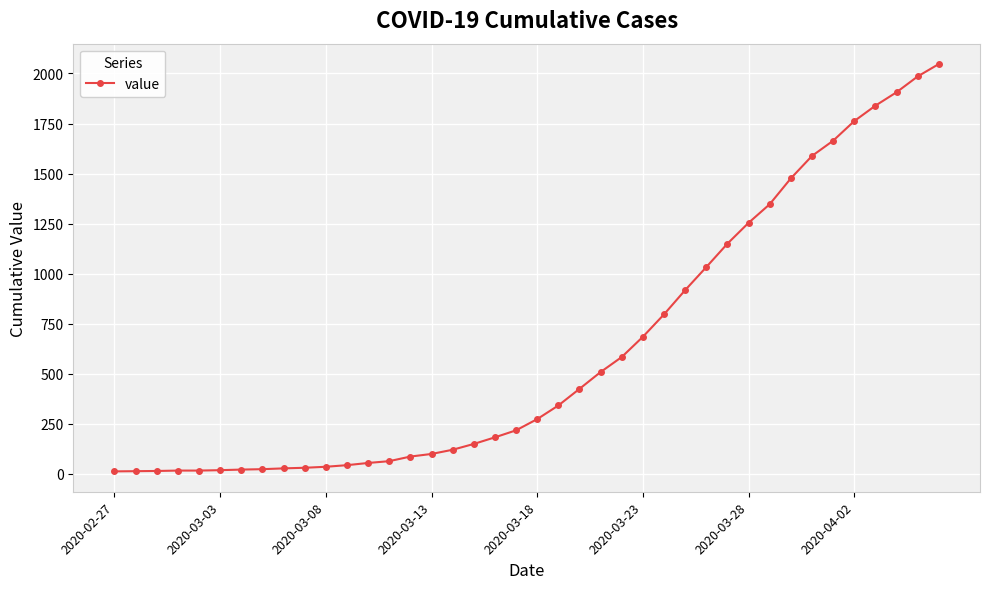

What is the difference between the second highest and minimum values?

1972